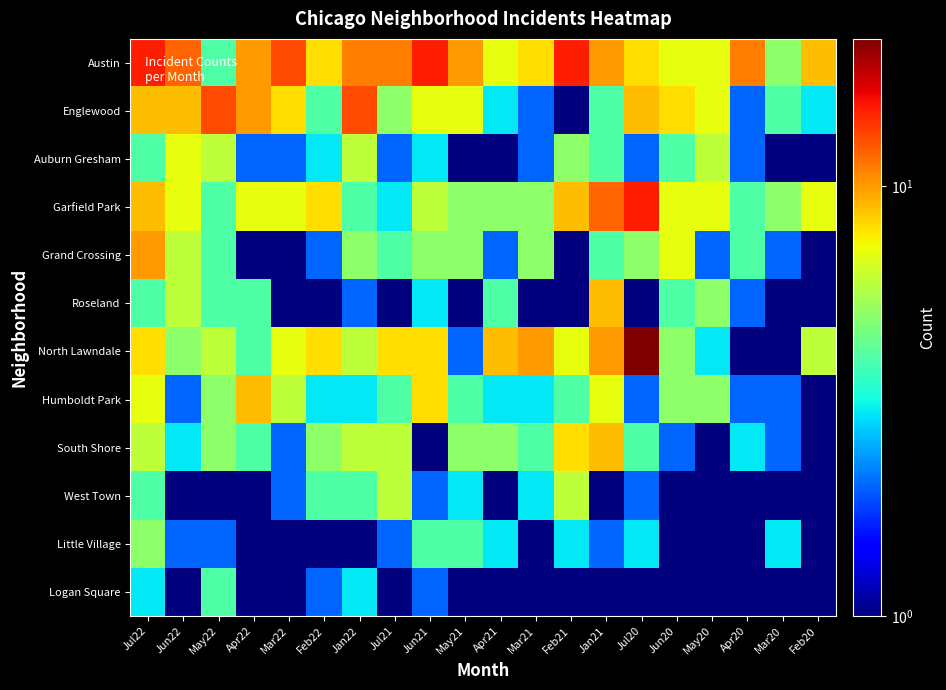

Reading right to left, list all the values displayed in this chart.

Austin: Feb20=9.0	Mar20=5.0	Apr20=11.0	May20=7.0	Jun20=7.0	Jul20=8.0	Jan21=10.0	Feb21=15.0	Mar21=8.0	Apr21=7.0	May21=10.0	Jun21=15.0	Jul21=11.0	Jan22=11.0	Feb22=8.0	Mar22=13.0	Apr22=10.0	May22=4.0	Jun22=12.0	Jul22=15.0
Englewood: Feb20=3.0	Mar20=4.0	Apr20=2.0	May20=7.0	Jun20=8.0	Jul20=9.0	Jan21=4.0	Feb21=0.5	Mar21=2.0	Apr21=3.0	May21=7.0	Jun21=7.0	Jul21=5.0	Jan22=13.0	Feb22=4.0	Mar22=8.0	Apr22=10.0	May22=13.0	Jun22=9.0	Jul22=9.0
Auburn Gresham: Feb20=0.5	Mar20=1.0	Apr20=2.0	May20=6.0	Jun20=4.0	Jul20=2.0	Jan21=4.0	Feb21=5.0	Mar21=2.0	Apr21=1.0	May21=1.0	Jun21=3.0	Jul21=2.0	Jan22=6.0	Feb22=3.0	Mar22=2.0	Apr22=2.0	May22=6.0	Jun22=7.0	Jul22=4.0
Garfield Park: Feb20=7.0	Mar20=5.0	Apr20=4.0	May20=7.0	Jun20=7.0	Jul20=15.0	Jan21=12.0	Feb21=9.0	Mar21=5.0	Apr21=5.0	May21=5.0	Jun21=6.0	Jul21=3.0	Jan22=4.0	Feb22=8.0	Mar22=7.0	Apr22=7.0	May22=4.0	Jun22=7.0	Jul22=9.0
Grand Crossing: Feb20=0.5	Mar20=2.0	Apr20=4.0	May20=2.0	Jun20=7.0	Jul20=5.0	Jan21=4.0	Feb21=1.0	Mar21=5.0	Apr21=2.0	May21=5.0	Jun21=5.0	Jul21=4.0	Jan22=5.0	Feb22=2.0	Mar22=1.0	Apr22=1.0	May22=4.0	Jun22=6.0	Jul22=10.0
Roseland: Feb20=1.0	Mar20=0.5	Apr20=2.0	May20=5.0	Jun20=4.0	Jul20=1.0	Jan21=9.0	Feb21=1.0	Mar21=1.0	Apr21=4.0	May21=1.0	Jun21=3.0	Jul21=0.5	Jan22=2.0	Feb22=1.0	Mar22=1.0	Apr22=4.0	May22=4.0	Jun22=6.0	Jul22=4.0
North Lawndale: Feb20=6.0	Mar20=1.0	Apr20=0.5	May20=3.0	Jun20=5.0	Jul20=22.0	Jan21=10.0	Feb21=7.0	Mar21=10.0	Apr21=9.0	May21=2.0	Jun21=8.0	Jul21=8.0	Jan22=6.0	Feb22=8.0	Mar22=7.0	Apr22=4.0	May22=6.0	Jun22=5.0	Jul22=8.0
Humboldt Park: Feb20=1.0	Mar20=2.0	Apr20=2.0	May20=5.0	Jun20=5.0	Jul20=2.0	Jan21=7.0	Feb21=4.0	Mar21=3.0	Apr21=3.0	May21=4.0	Jun21=8.0	Jul21=4.0	Jan22=3.0	Feb22=3.0	Mar22=6.0	Apr22=9.0	May22=5.0	Jun22=2.0	Jul22=7.0
South Shore: Feb20=1.0	Mar20=2.0	Apr20=3.0	May20=0.5	Jun20=2.0	Jul20=4.0	Jan21=9.0	Feb21=8.0	Mar21=4.0	Apr21=5.0	May21=5.0	Jun21=1.0	Jul21=6.0	Jan22=6.0	Feb22=5.0	Mar22=2.0	Apr22=4.0	May22=5.0	Jun22=3.0	Jul22=6.0
West Town: Feb20=1.0	Mar20=1.0	Apr20=1.0	May20=1.0	Jun20=1.0	Jul20=2.0	Jan21=1.0	Feb21=6.0	Mar21=3.0	Apr21=0.5	May21=3.0	Jun21=2.0	Jul21=6.0	Jan22=4.0	Feb22=4.0	Mar22=2.0	Apr22=1.0	May22=0.5	Jun22=1.0	Jul22=4.0
Little Village: Feb20=0.5	Mar20=3.0	Apr20=1.0	May20=1.0	Jun20=0.5	Jul20=3.0	Jan21=2.0	Feb21=3.0	Mar21=0.5	Apr21=3.0	May21=4.0	Jun21=4.0	Jul21=2.0	Jan22=1.0	Feb22=1.0	Mar22=1.0	Apr22=1.0	May22=2.0	Jun22=2.0	Jul22=5.0
Logan Square: Feb20=0.5	Mar20=0.5	Apr20=1.0	May20=0.5	Jun20=0.5	Jul20=0.5	Jan21=1.0	Feb21=1.0	Mar21=0.5	Apr21=0.5	May21=1.0	Jun21=2.0	Jul21=1.0	Jan22=3.0	Feb22=2.0	Mar22=1.0	Apr22=1.0	May22=4.0	Jun22=1.0	Jul22=3.0